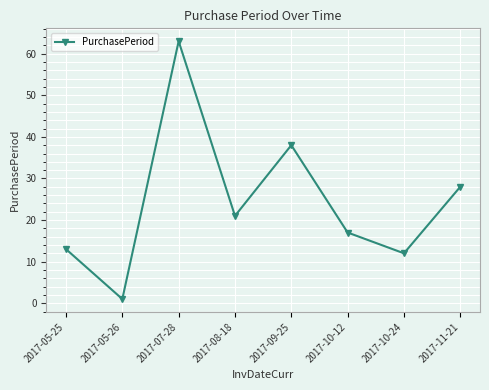

Is this an area chart (filled region under the line)?

No